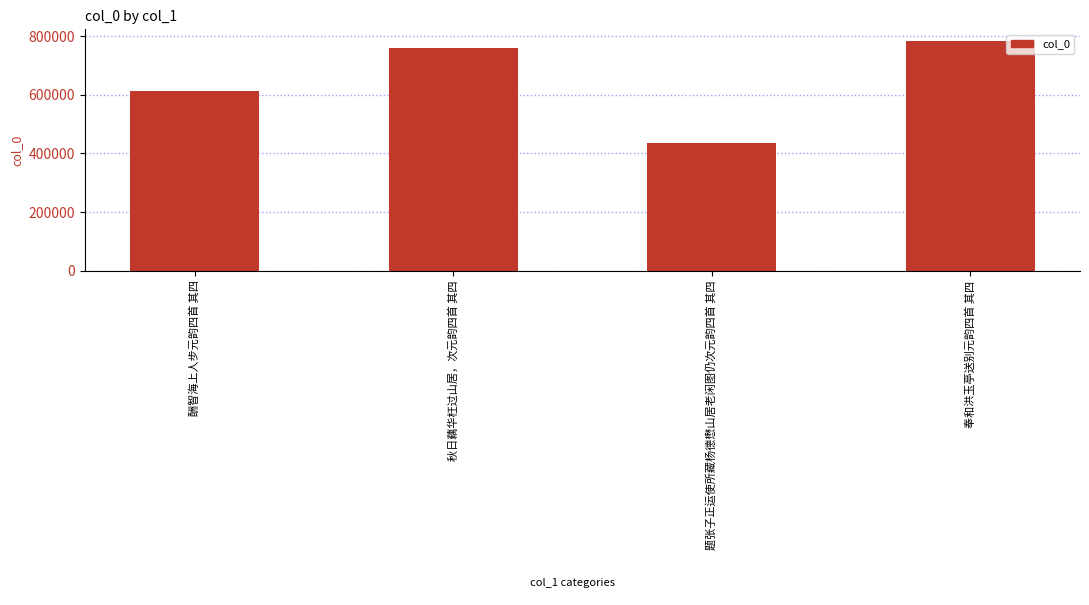

What is the change in value from 酬智海上人步元韵四首 其四 to 题张子正运使所藏杨德懋山居老闲图仍次元韵四首 其四?

-177511